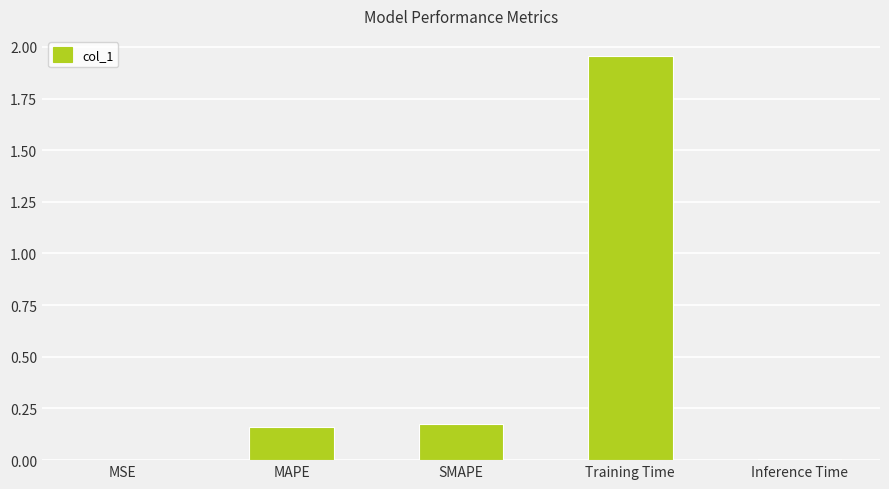

Which category has the highest value across all series?

Training Time